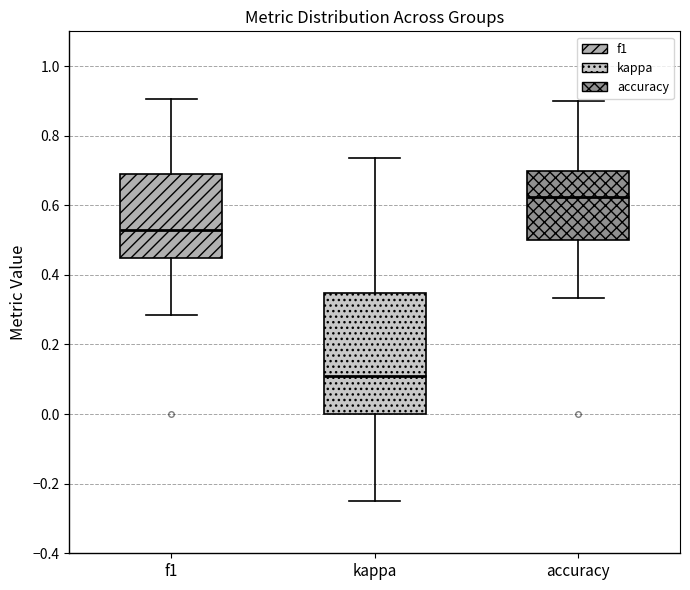

Which box is the tallest, from its lower edge to its upper edge?

kappa